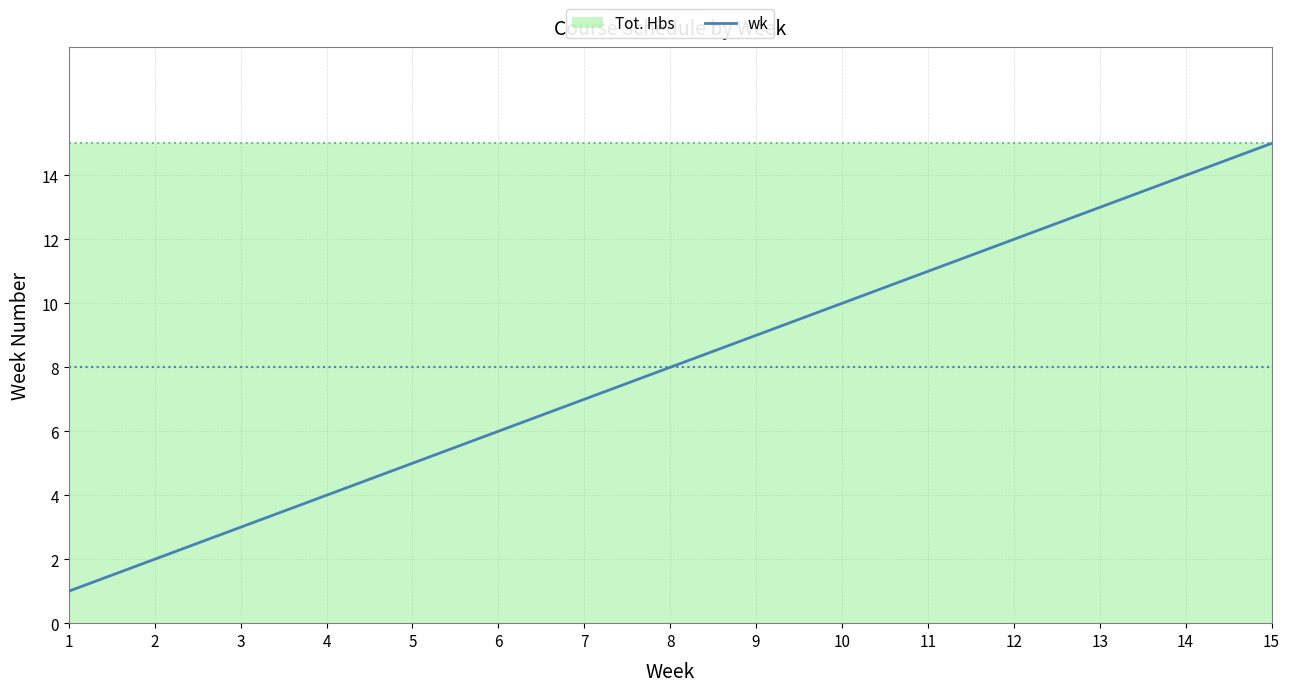

Is it true that the value at 13 is 13?

True